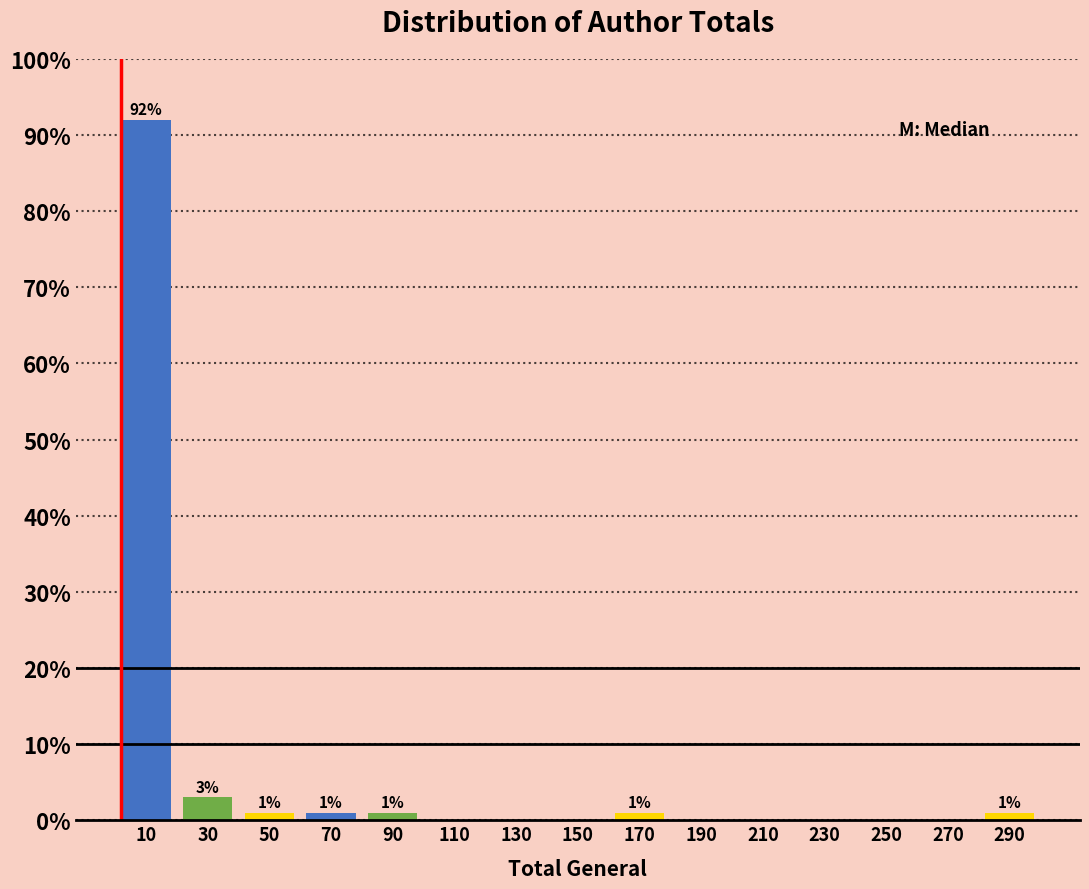

Over which range of the x-axis is the bar tallest?

0 to 20